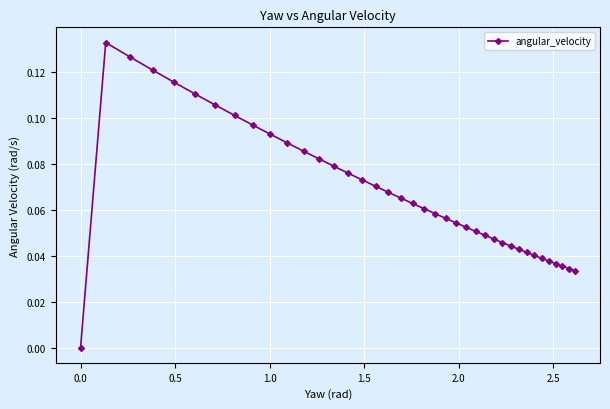

What is the sum of all values?

2.6